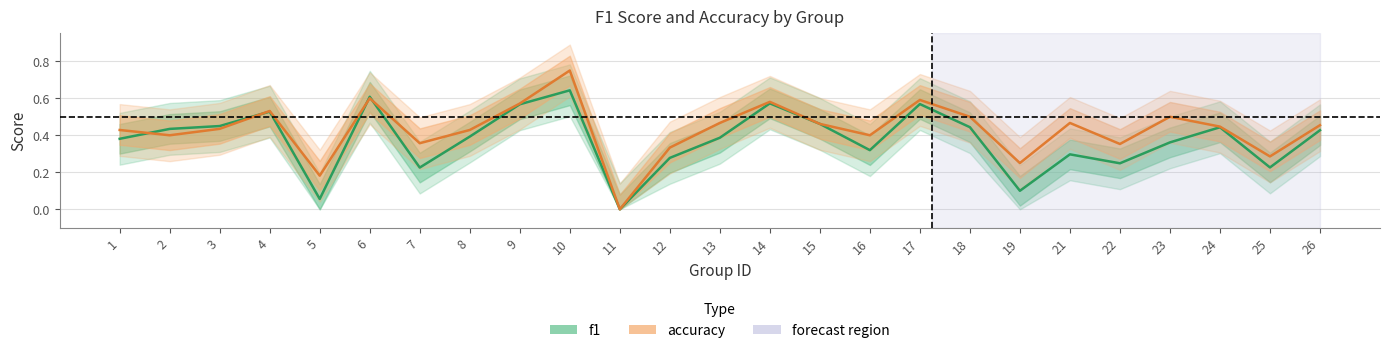

What is the difference between the highest and lowest values at 22?

0.1